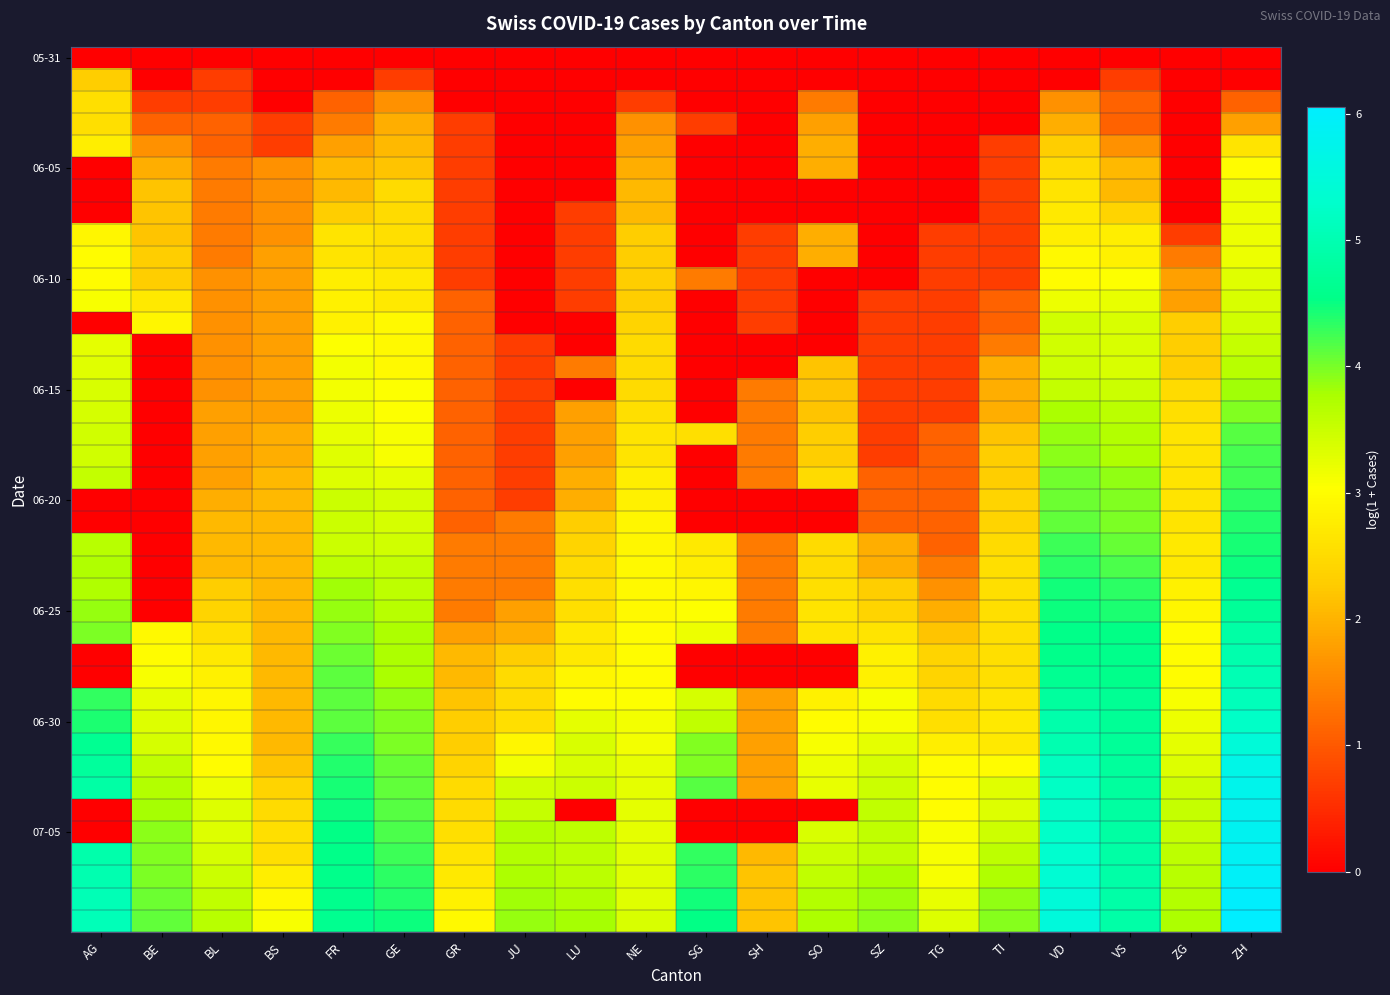

How many categories are shown in the chart?

20